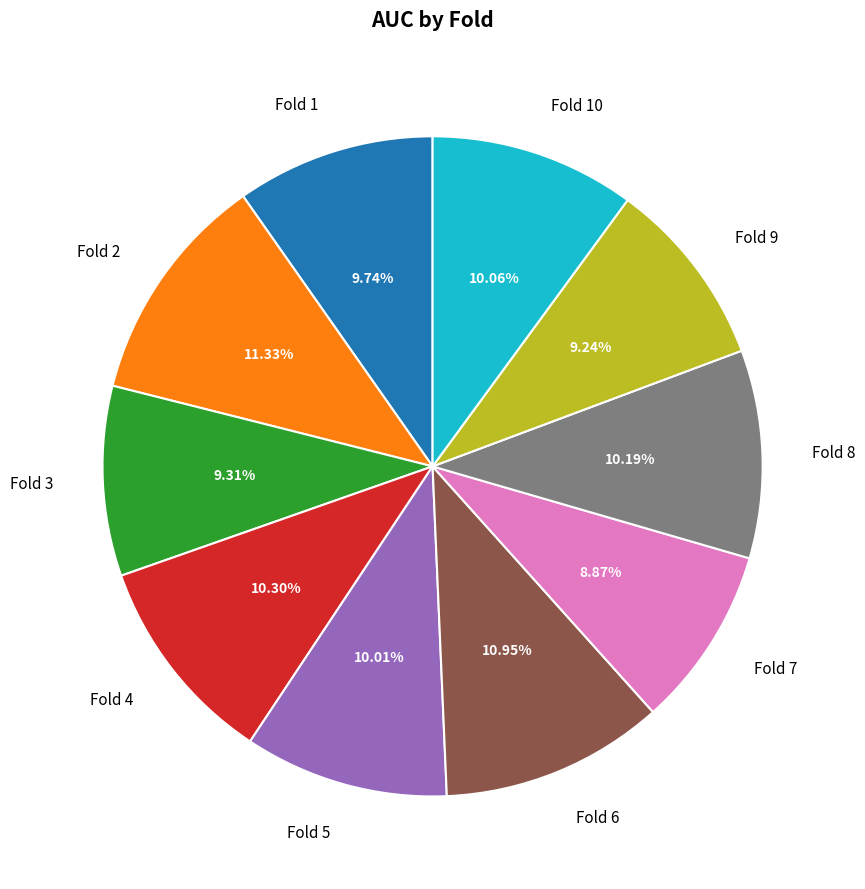

What percentage is the Fold 7 slice, to the nearest percent?

9%